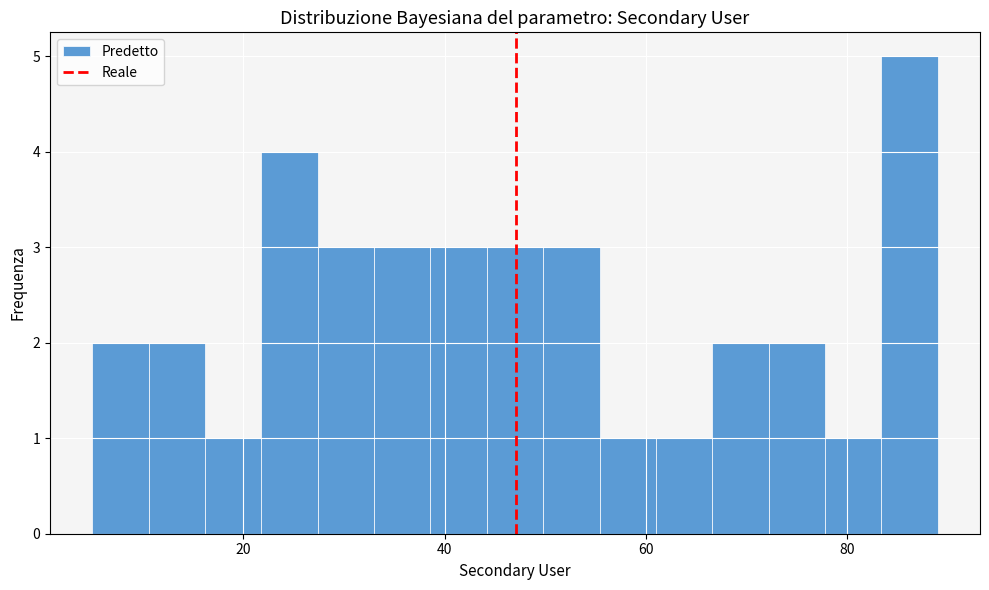

Read against the x-axis, roughly where is the centre of the tallest bar?

86